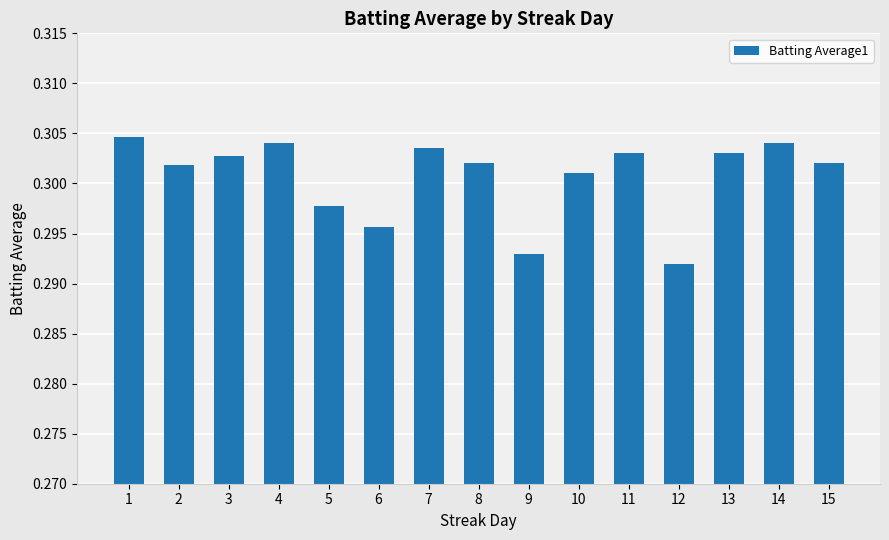

True or false: the data shows 0.5 at 8.

False